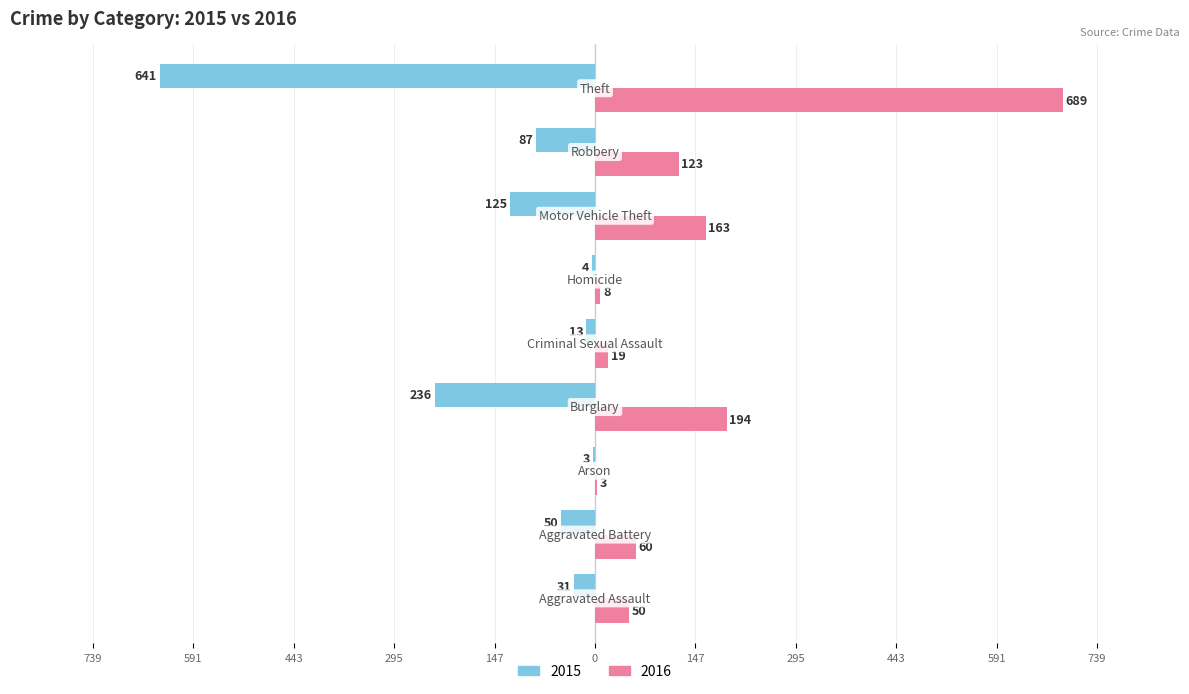

What are all the series names shown in the legend?

2015, 2016